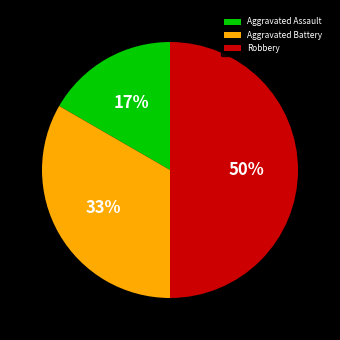

To the nearest percent, what portion does Aggravated Battery represent?

33%